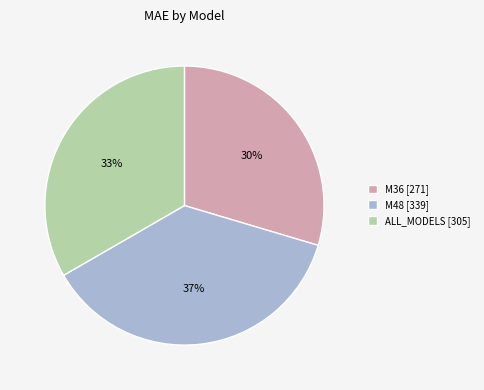

How many slices are in this pie chart?

3